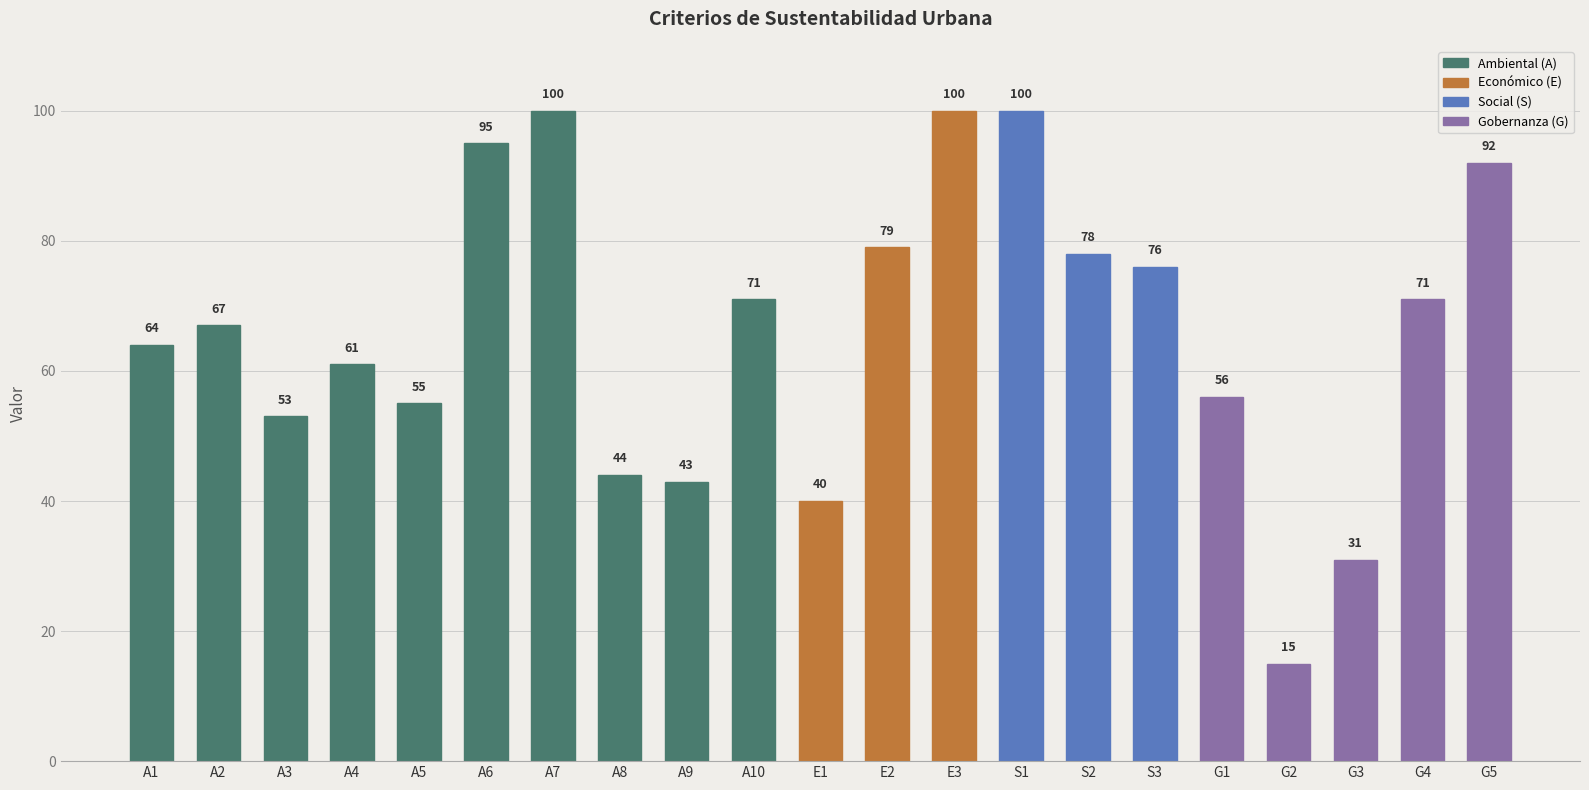

How many values are below 67?

10